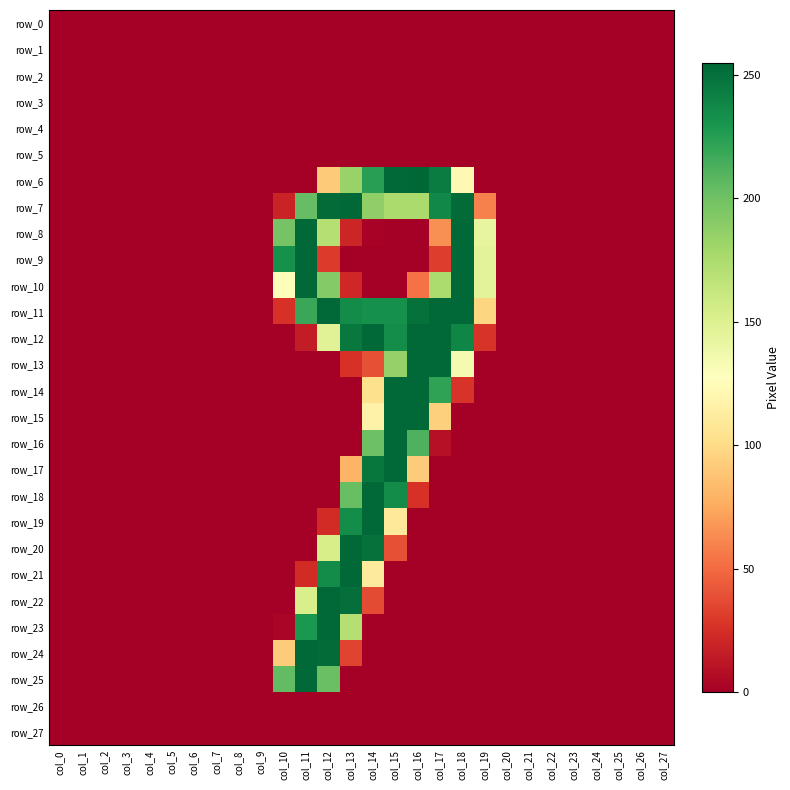

At which label does row_22 reach its peak?

col_12